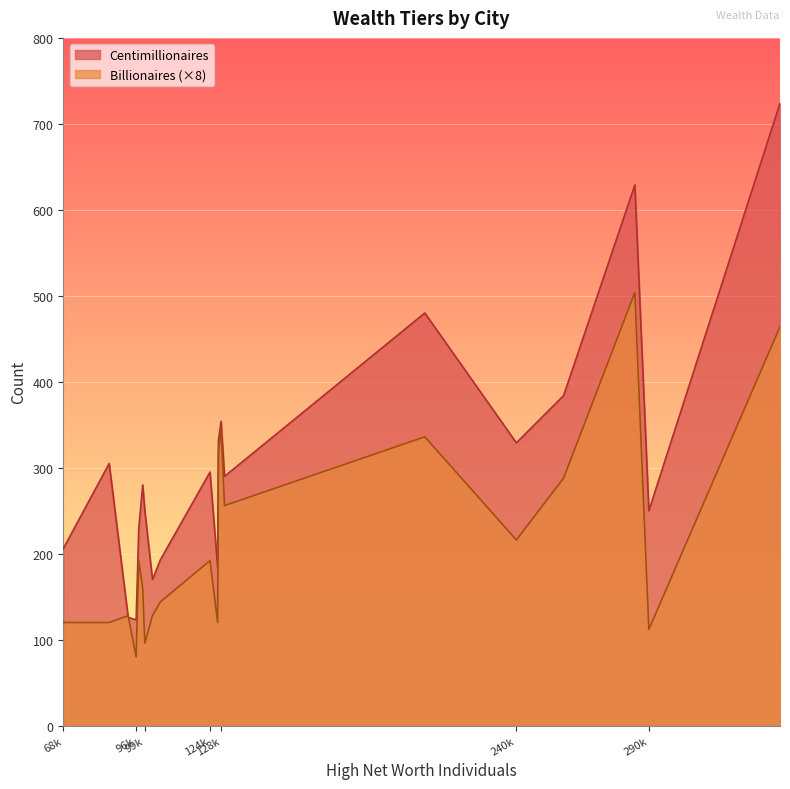

What is the sum of all Billionaires values?

540